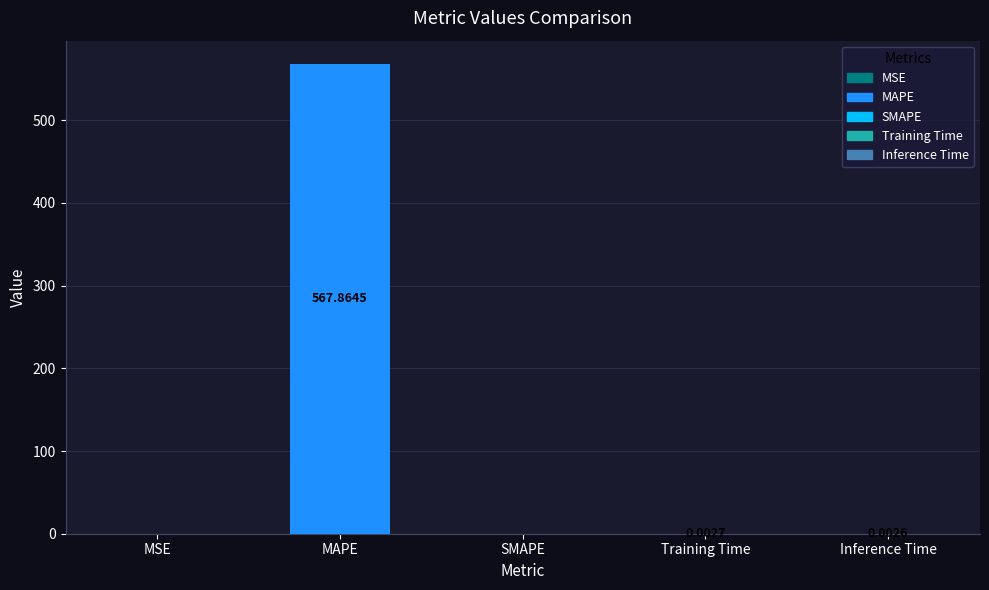

Where is the data nearest to the value 283?

Training Time